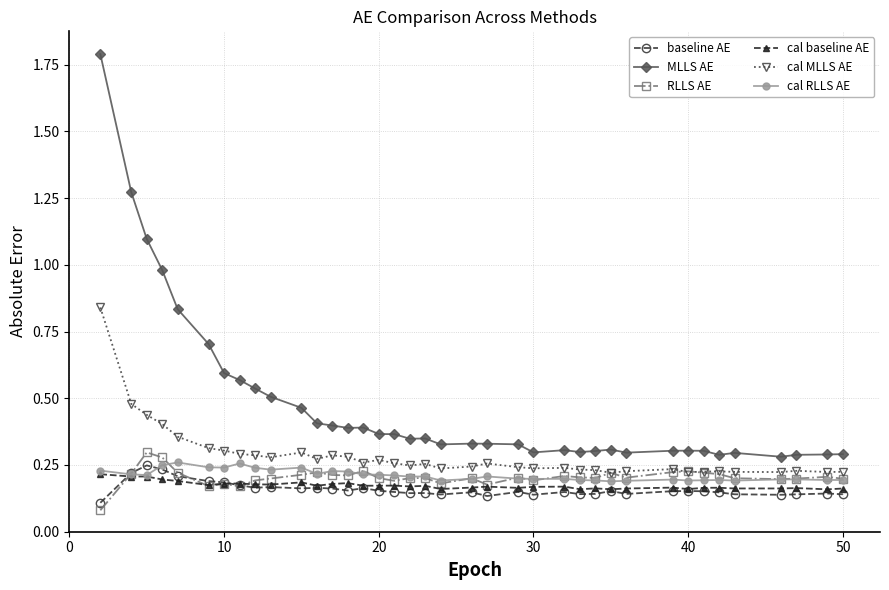

True or false: MLLS AE and cal RLLS AE intersect in this chart.

False